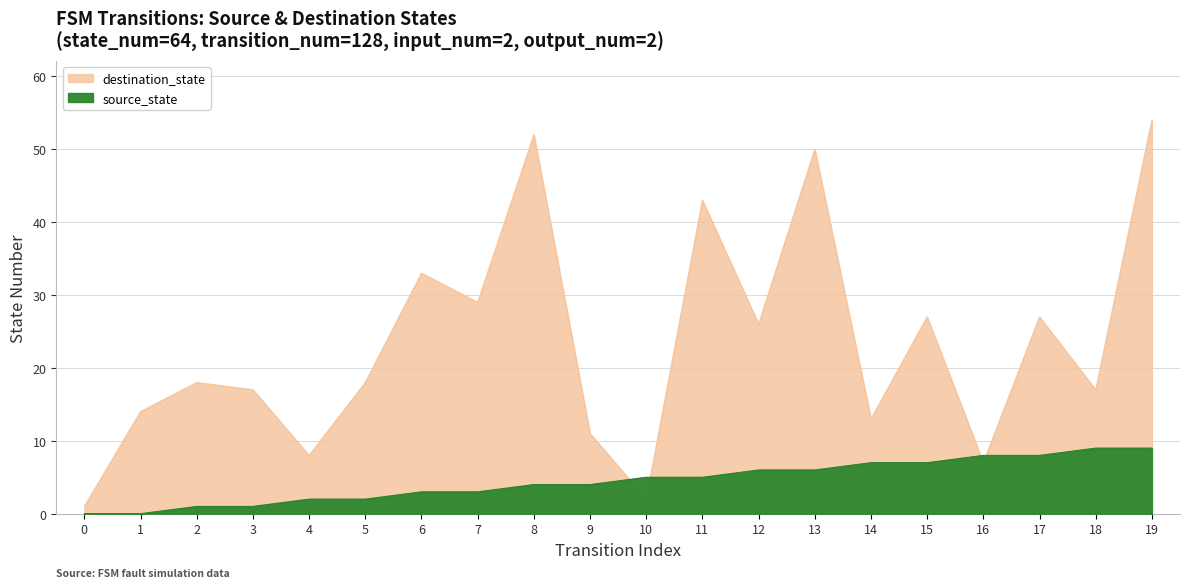

The source_state series shows 3 at 4. True or false?

False